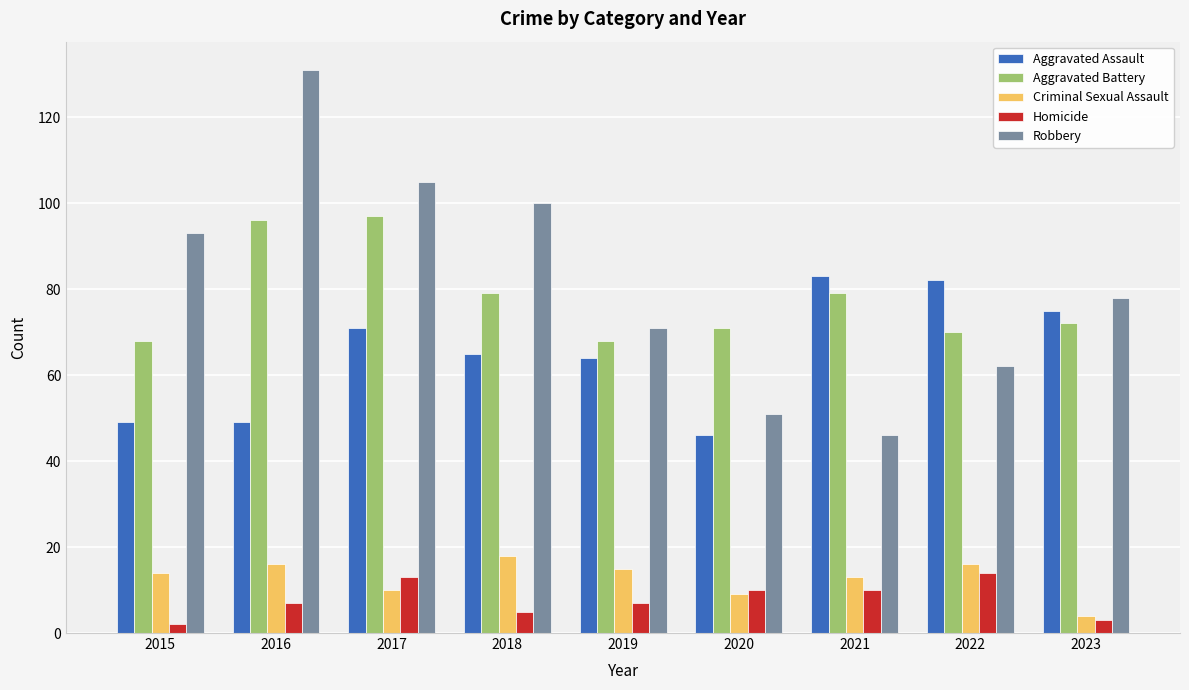

Which series has the largest range (max minus min)?

Robbery